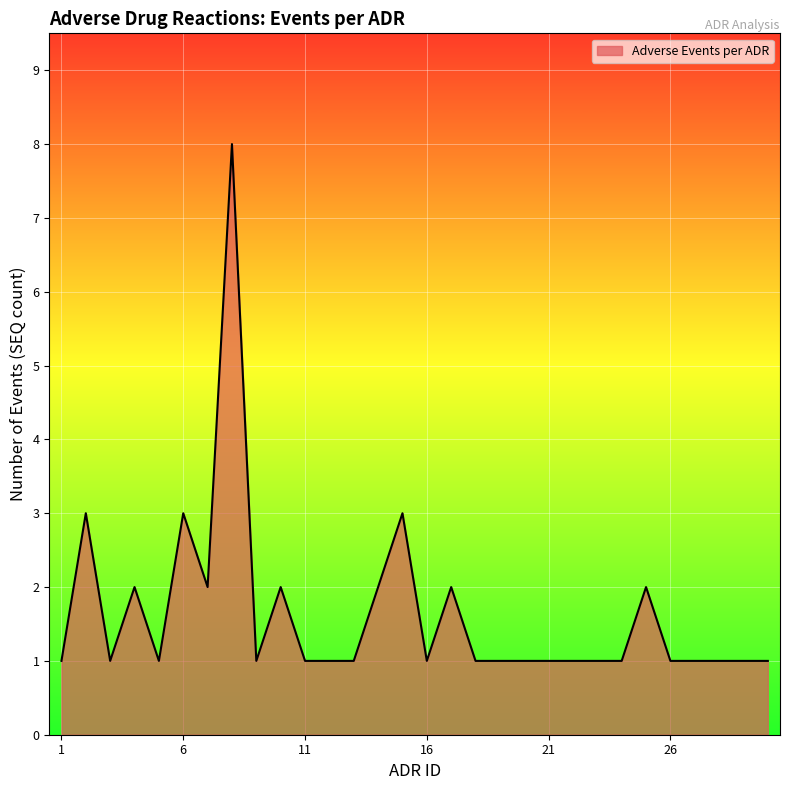

What is the difference between the maximum and minimum values?

7